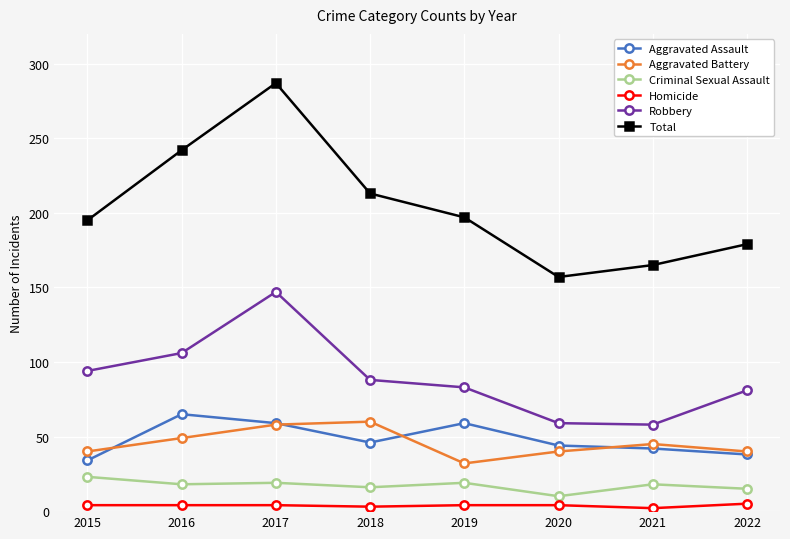

Which series has the largest total across all categories?

Total